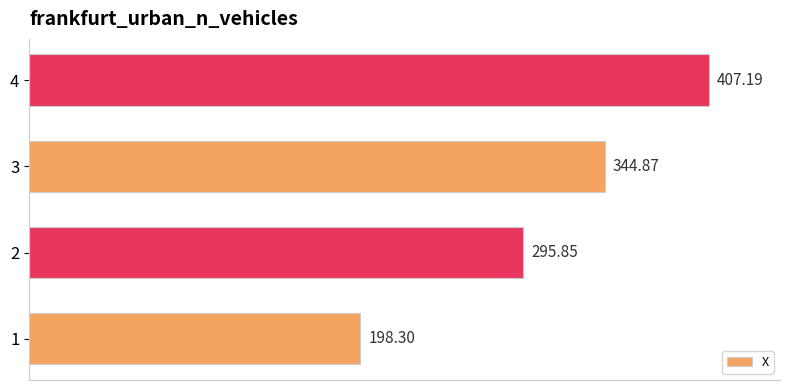

What is the change in value from 2 to 3?

+49.0